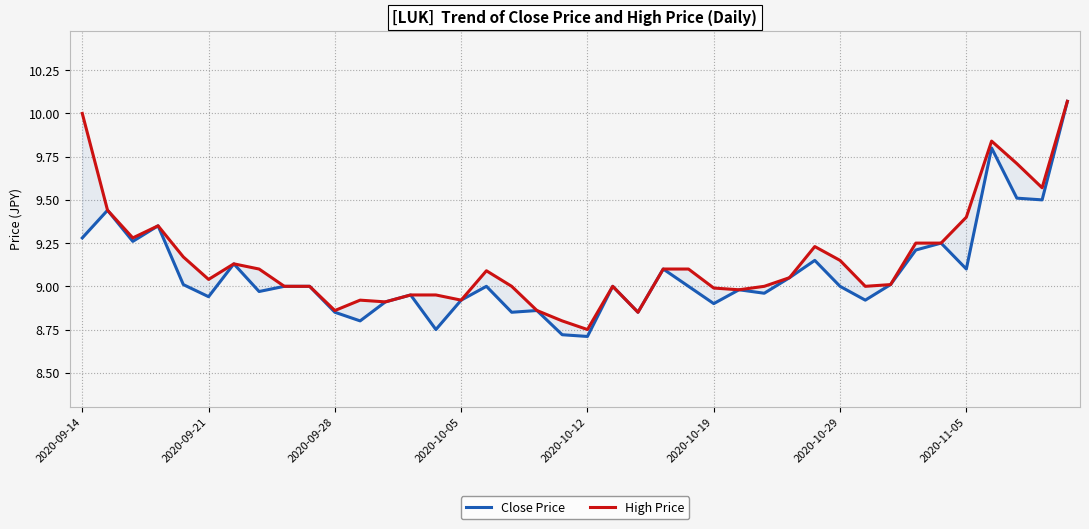

What position from the right is 2020-10-29?

10